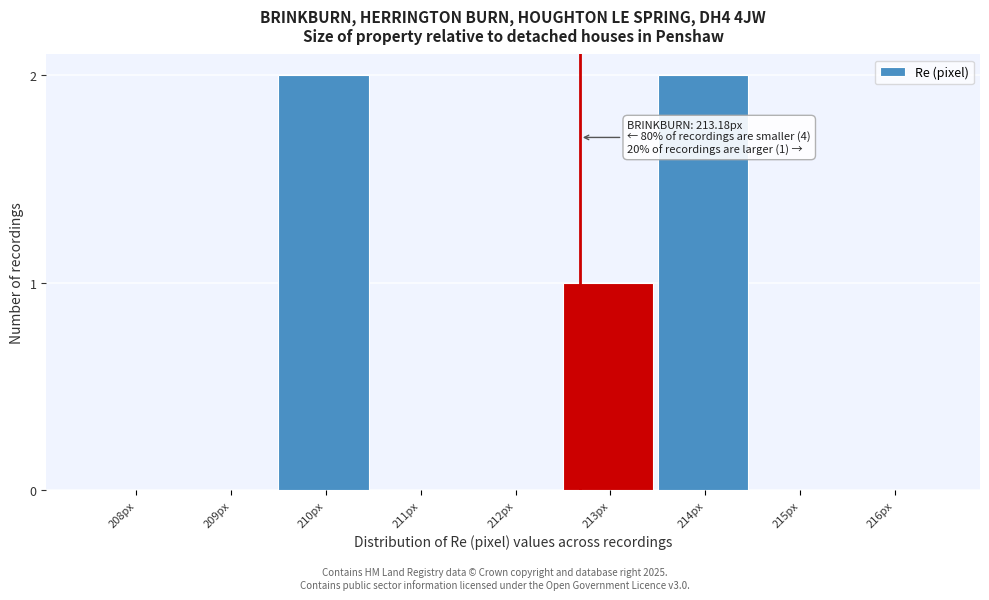

Reading left to right, extract all data points from this chart.

208px=0	209px=0	210px=2	211px=0	212px=0	213px=1	214px=2	215px=0	216px=0